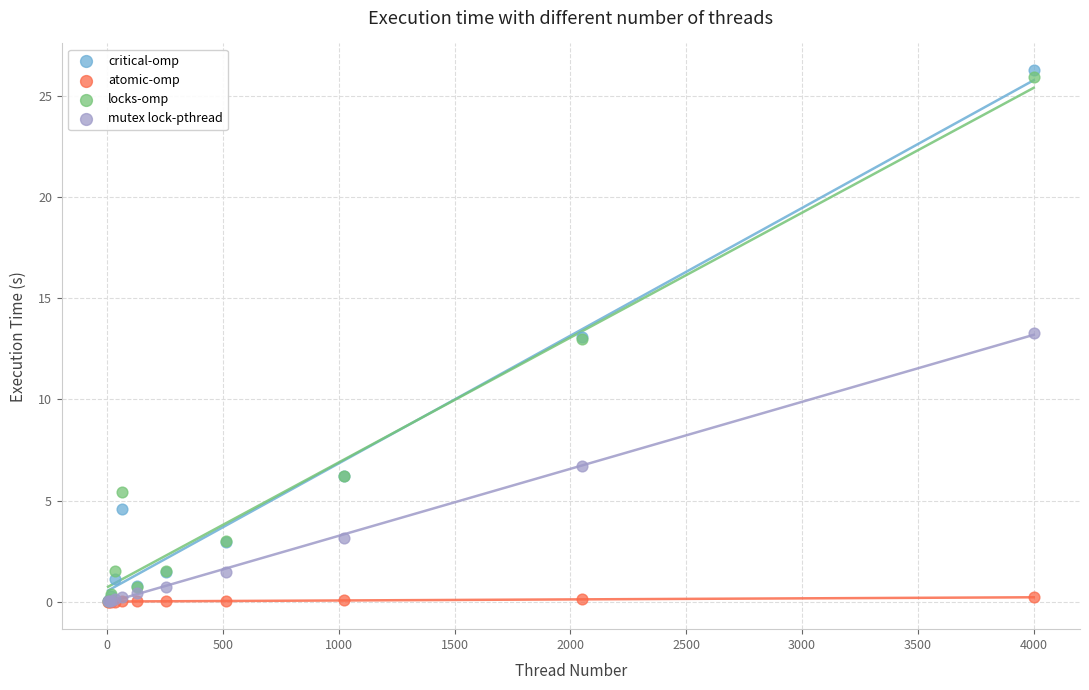

Which series reaches the maximum Y coordinate?

critical-omp